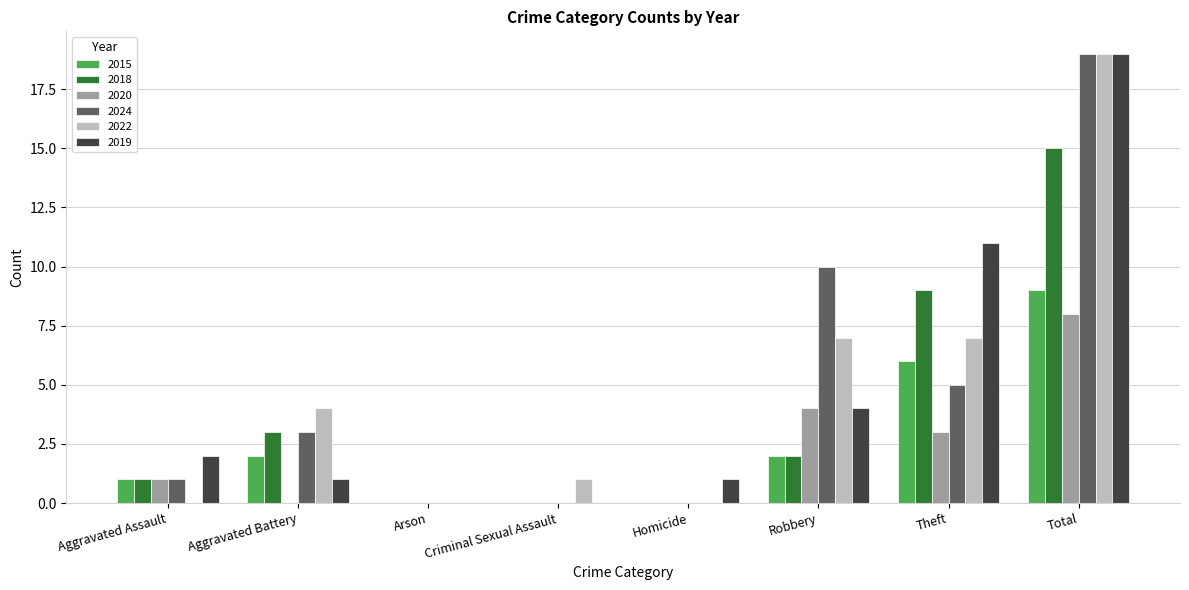

What is the total value across all series at Aggravated Battery?

13